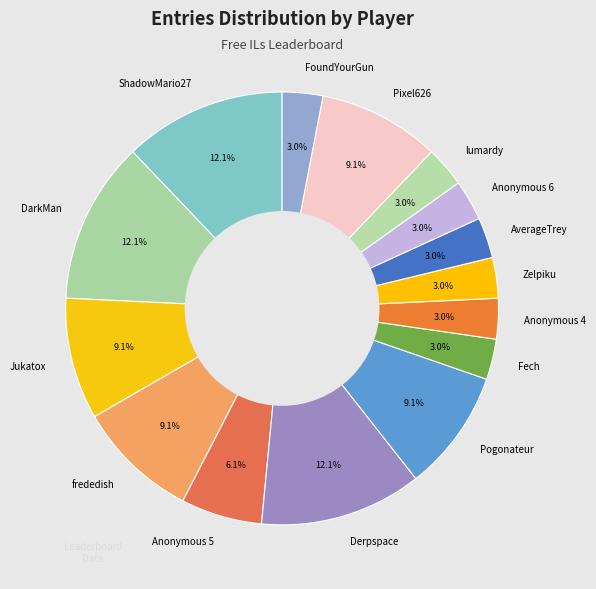

Between Pixel626 and Derpspace, which is larger?

Derpspace